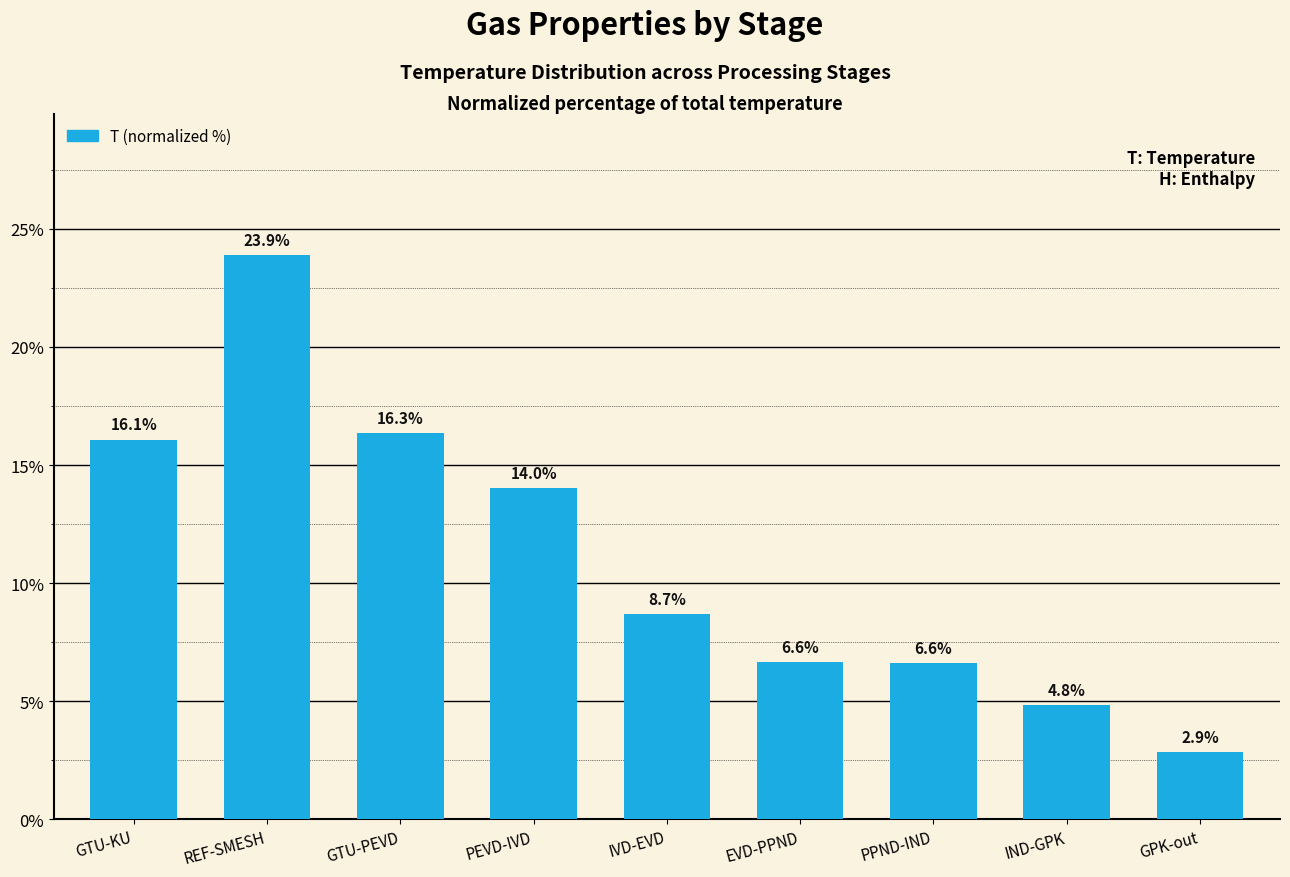

What position from the left is EVD-PPND?

6